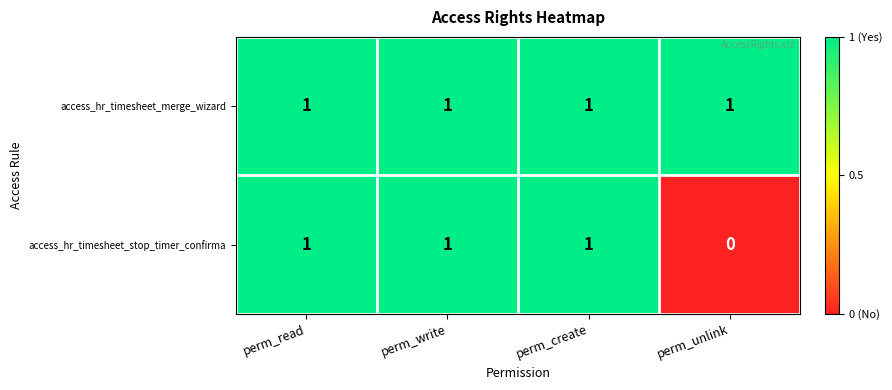

Rank the series by their average value, from lowest to highest.

access_hr_timesheet_stop_timer_confirma, access_hr_timesheet_merge_wizard